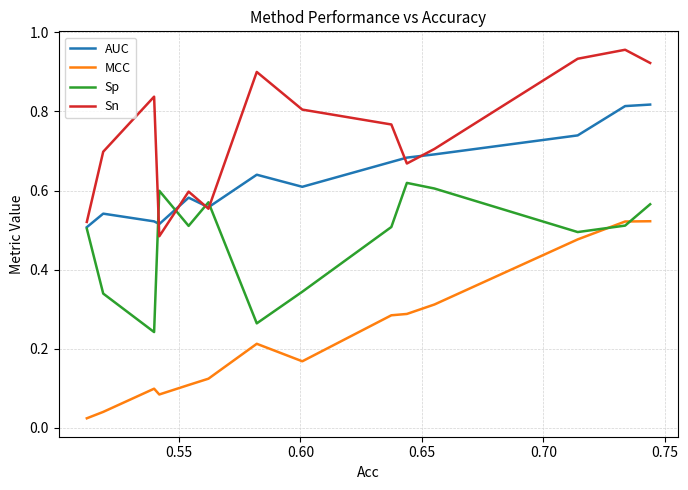

Which series ends up on top after the final intersection of Sn and Sp?

Sn